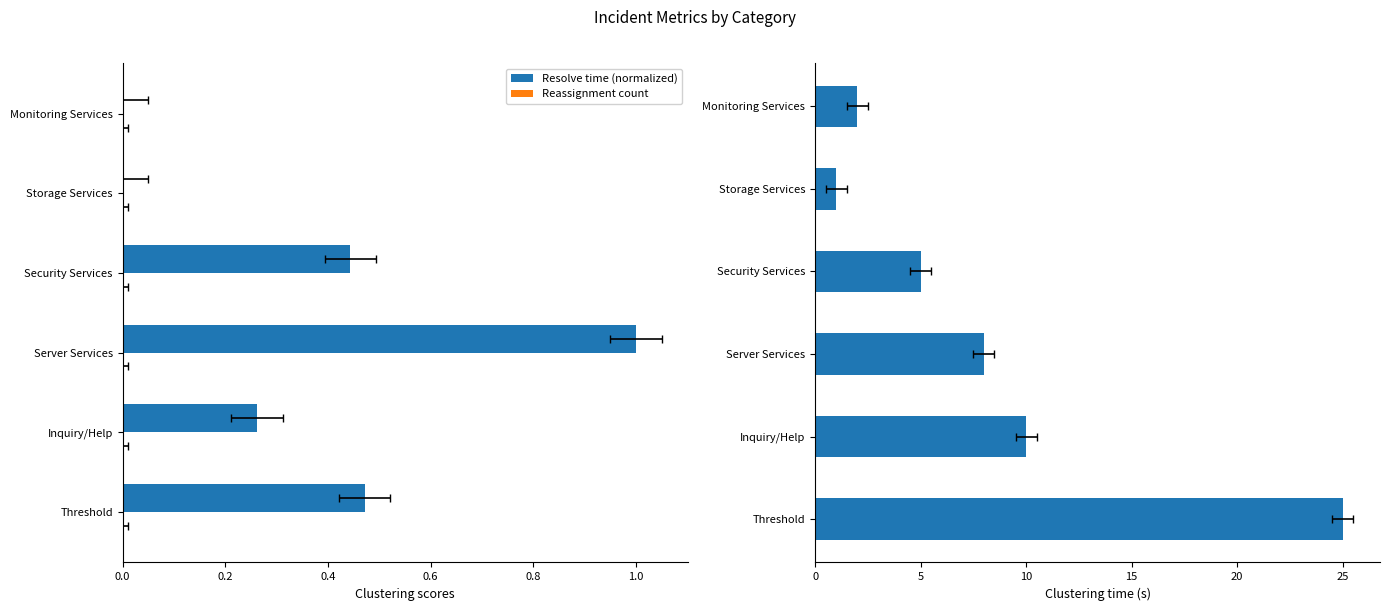

What is the average value of the Incident count series?

8.5